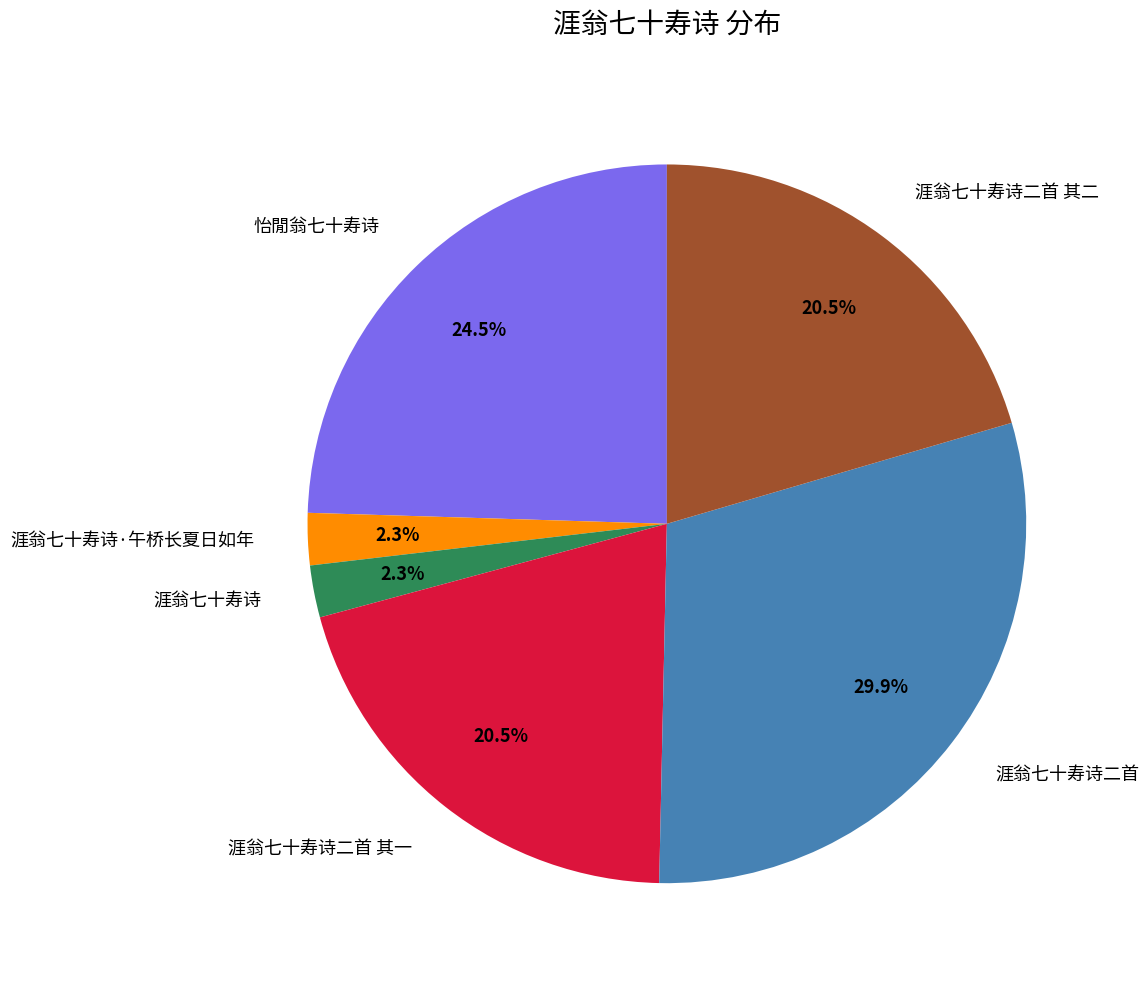

To the nearest percent, what is the combined percentage of 涯翁七十寿诗二首 其一 and 涯翁七十寿诗?

23%